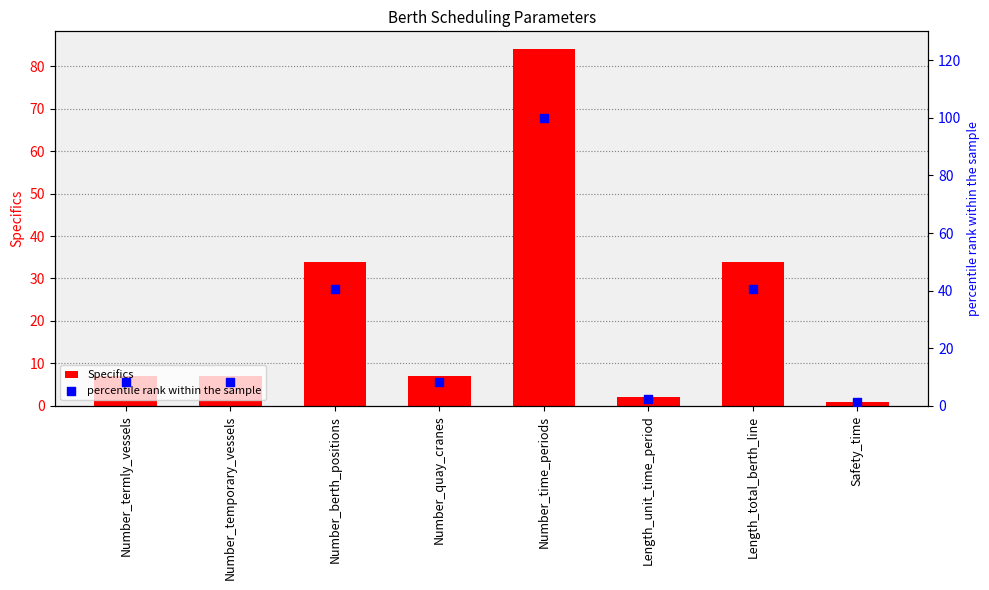

Which series has the largest total across all categories?

percentile rank within the sample